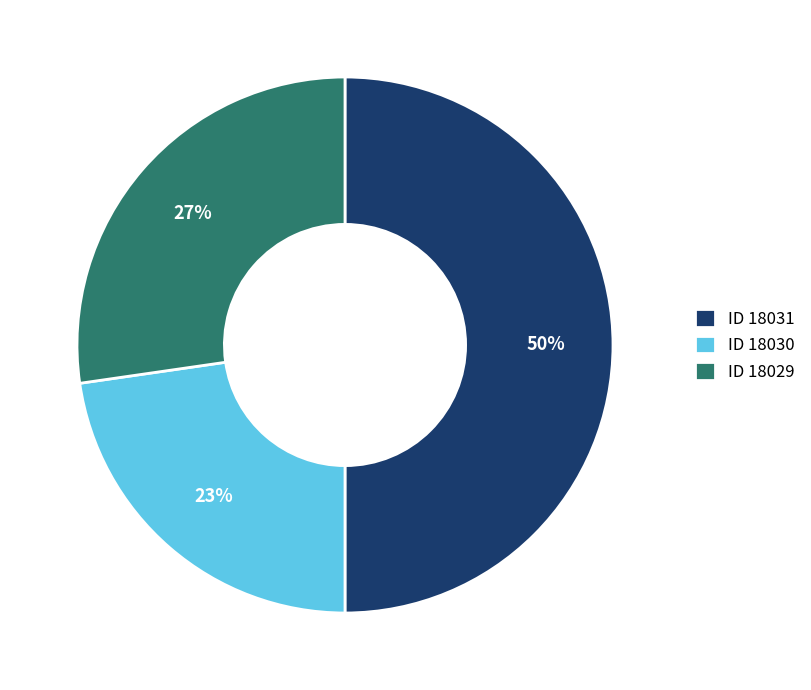

What is the largest slice in the pie chart?

ID 18031